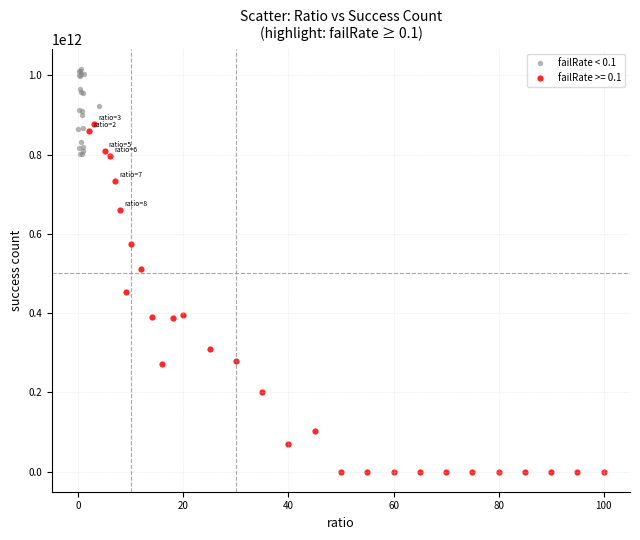

Which series has the widest spread of Y values?

failRate >= 0.1